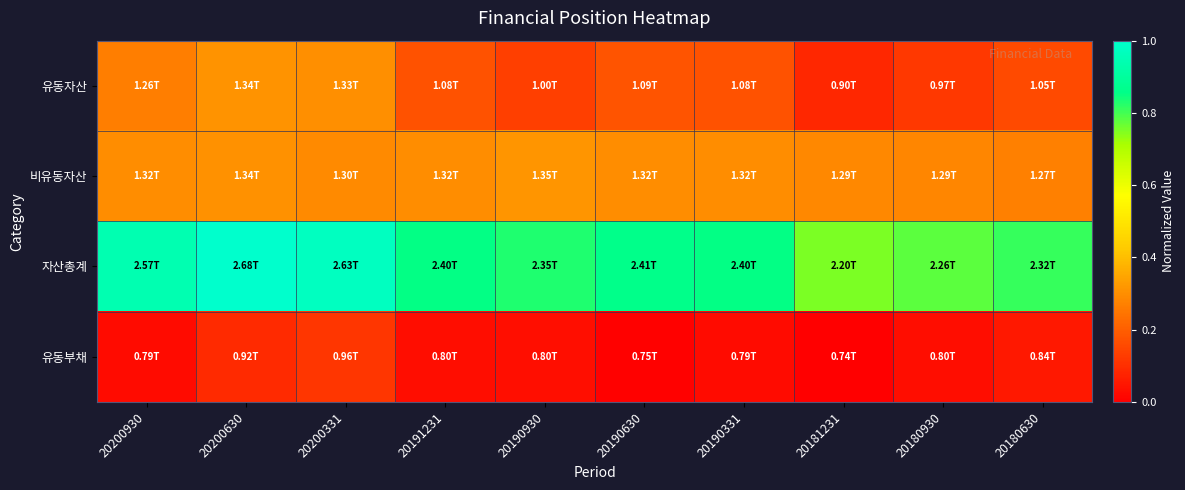

At how many categories does at least one series exceed 0?

10